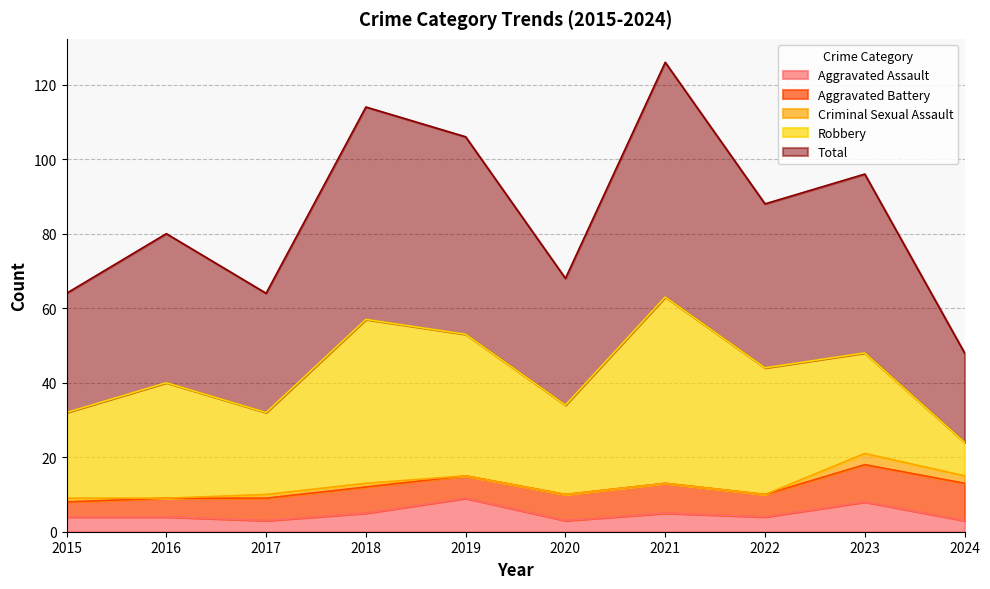

What is the difference between the highest and lowest values at 2023?

45